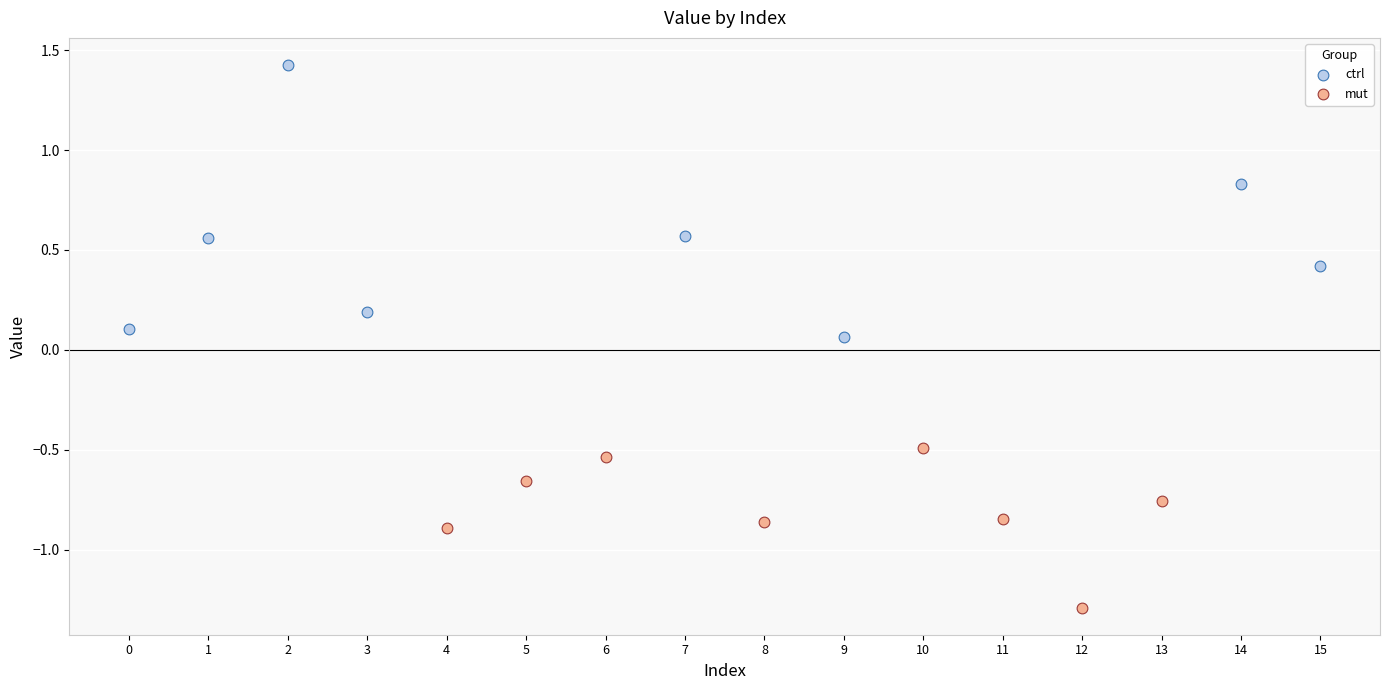

Which series contains the lowest Y value?

mut